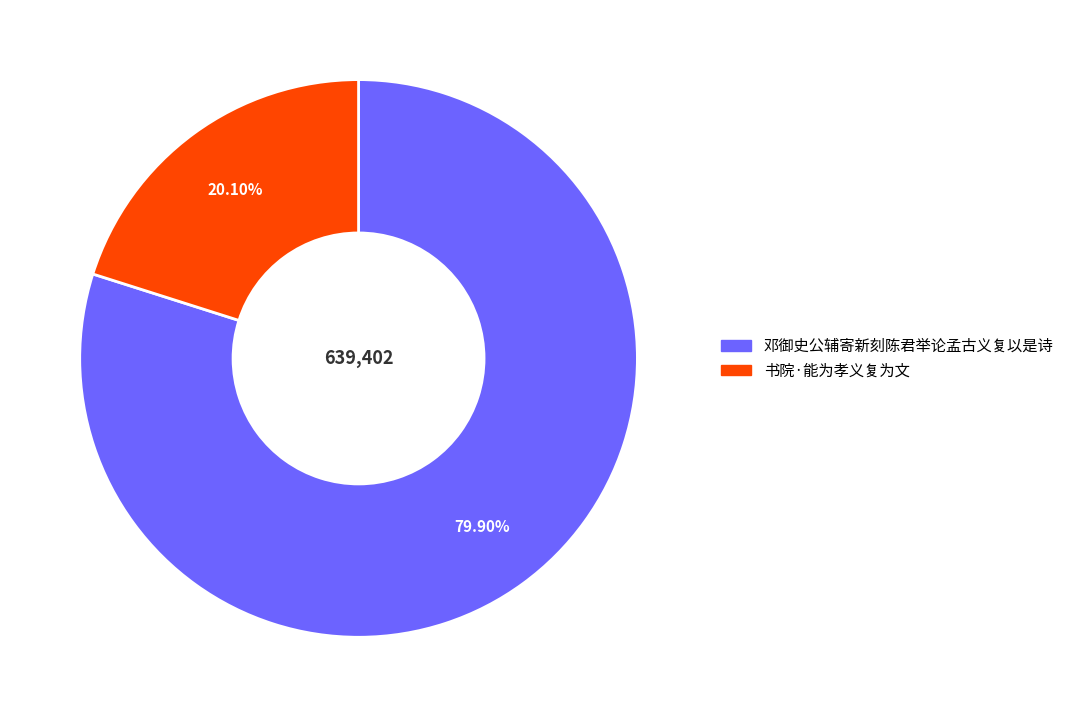

Is 邓御史公辅寄新刻陈君举论孟古义复以是诗 the majority of the pie?

Yes